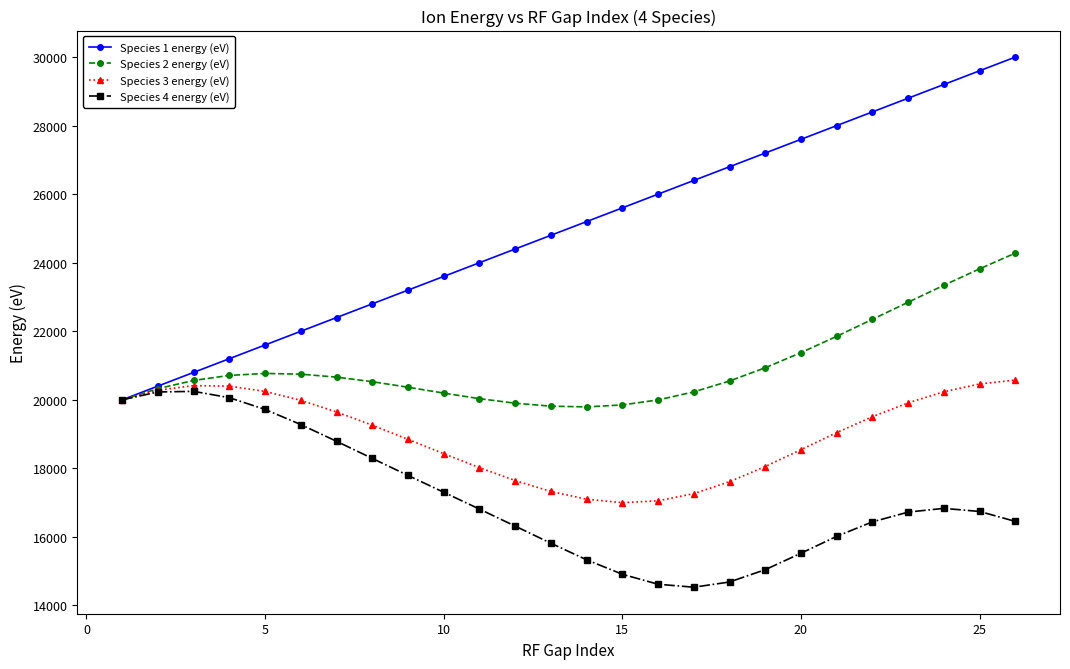

Which series has the largest range (max minus min)?

Species 1 energy (eV)